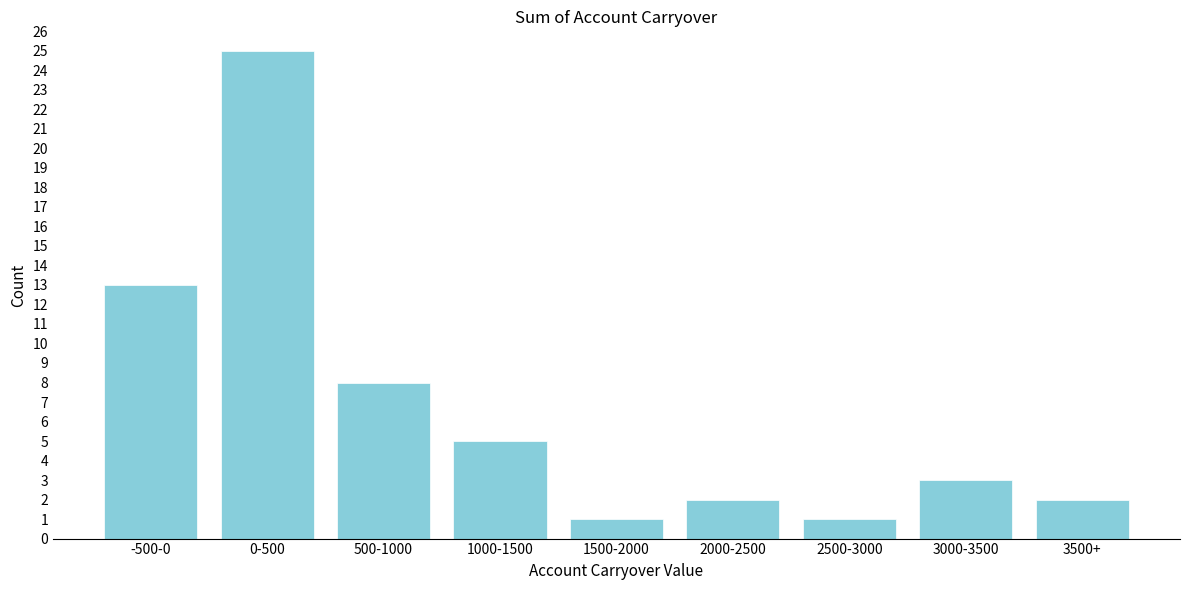

Reading right to left, extract all data points from this chart.

3500+=2	3000-3500=3	2500-3000=1	2000-2500=2	1500-2000=1	1000-1500=5	500-1000=8	0-500=25	-500-0=13